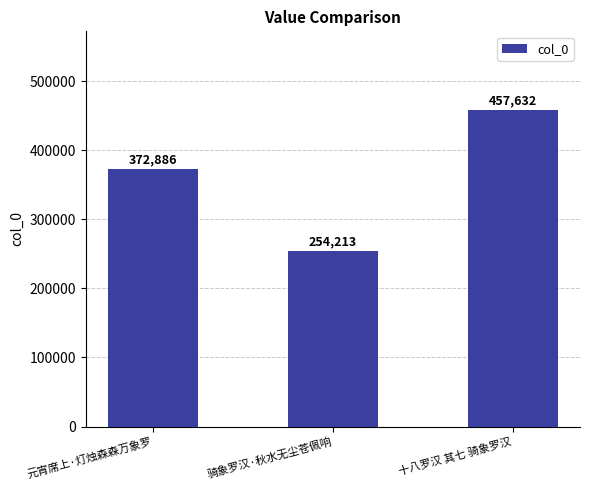

The chart shows a value of 111246 at 骑象罗汉·秋水无尘苍佩响. True or false?

False